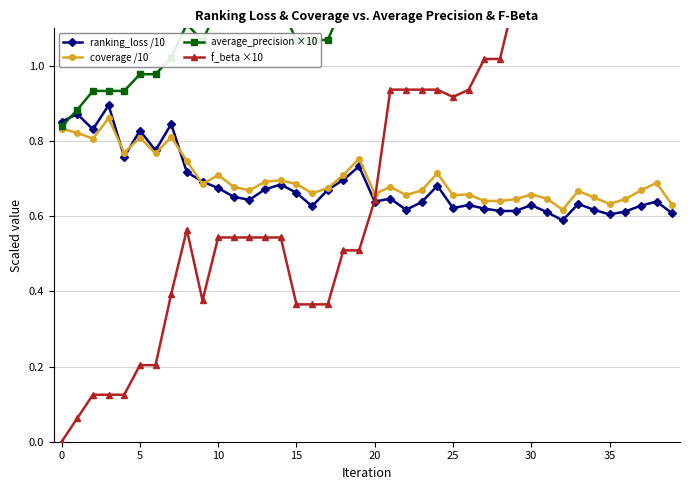

How many interior local valleys does the coverage /10 series have?

11